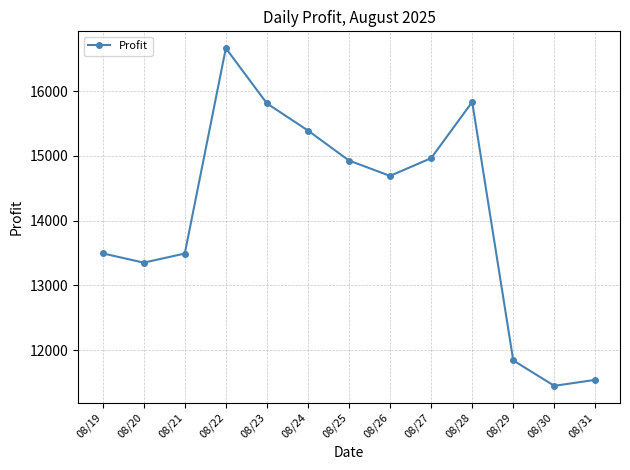

How many points are higher than both their immediate neighbors (excluding endpoints)?

2